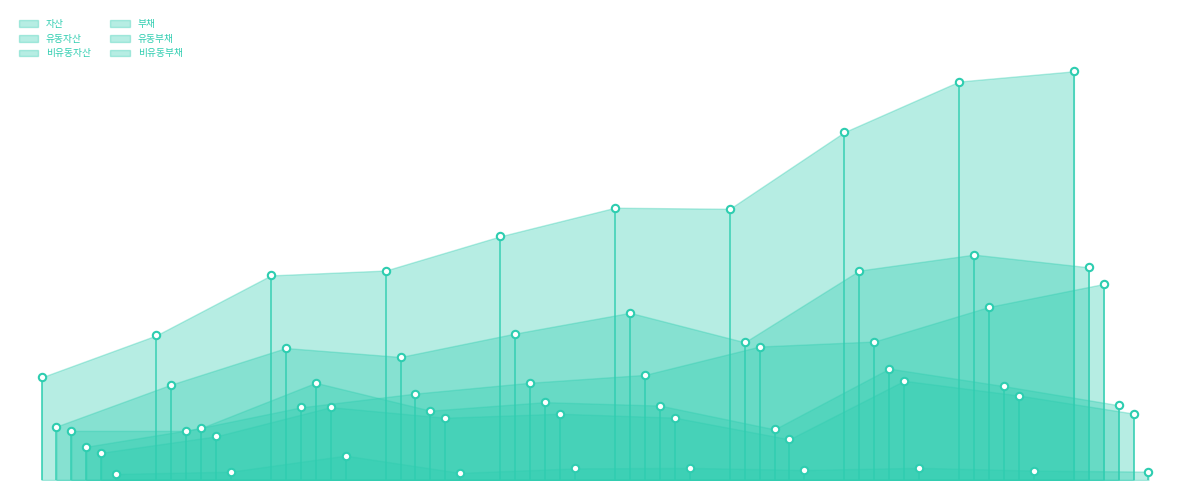

What are all the series names shown in the legend?

자산, 유동자산, 비유동자산, 부채, 유동부채, 비유동부채